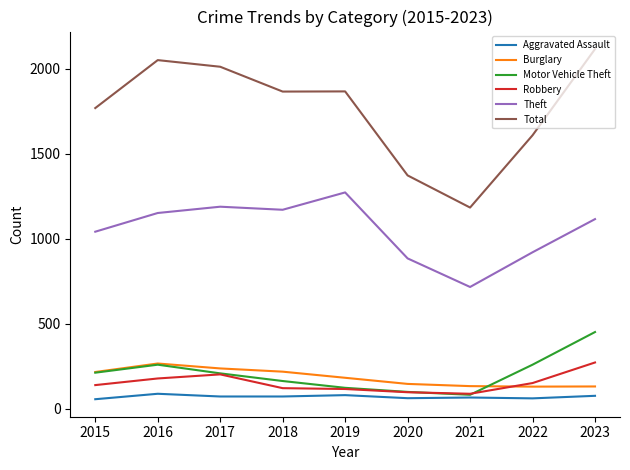

The Burglary series shows 133 at 2021. True or false?

True